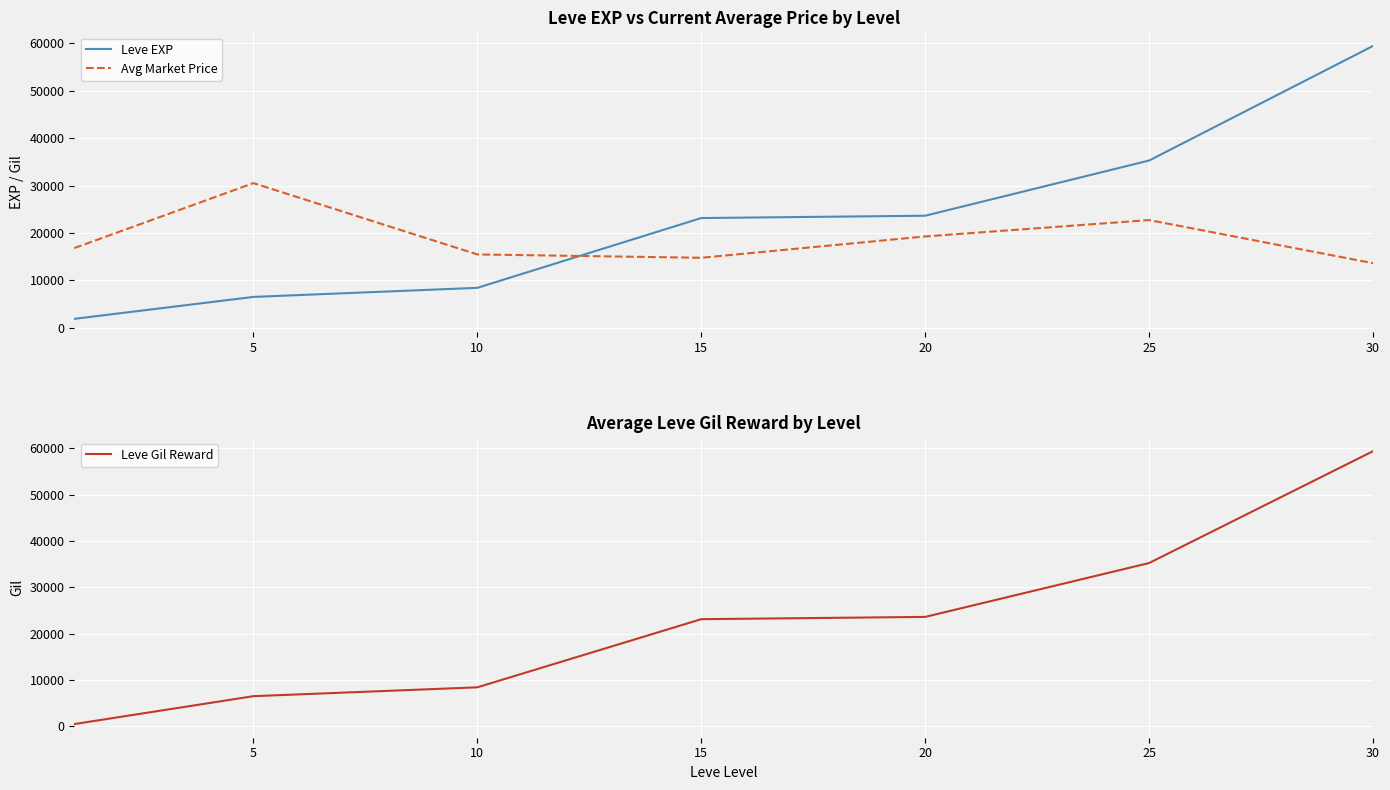

The value of Leve Gil Reward at 10 is 2518.8. True or false?

False